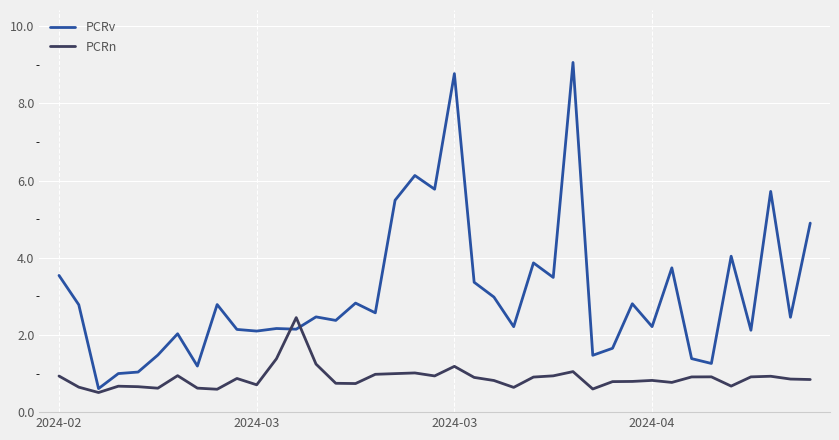

List the series in order of their peak value, highest first.

PCRv, PCRn